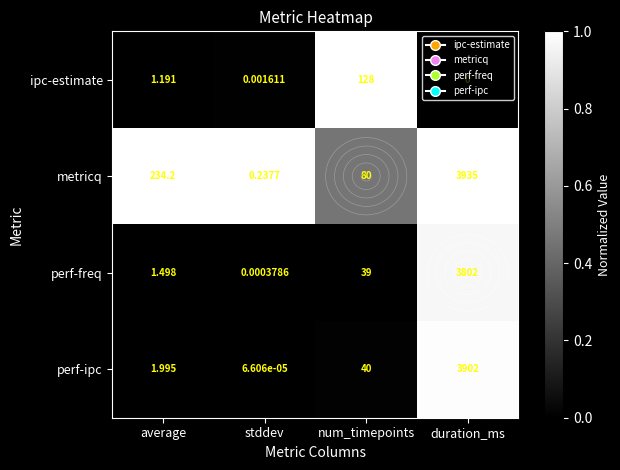

Which series has the largest range (max minus min)?

metricq